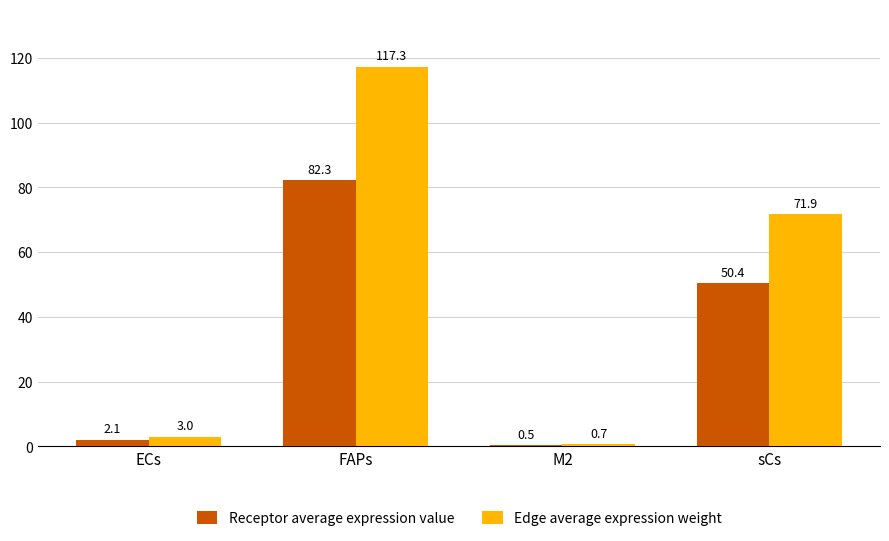

Rank the series at sCs from highest to lowest value.

Edge average expression weight, Receptor average expression value